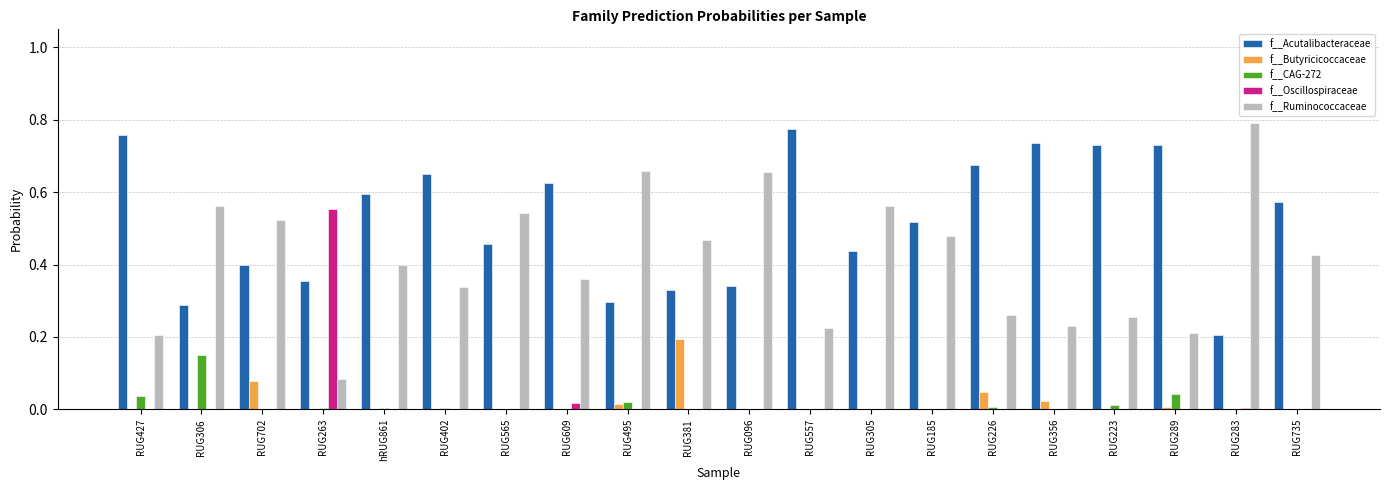

Which category has the highest value in the f__CAG-272 series?

RUG306